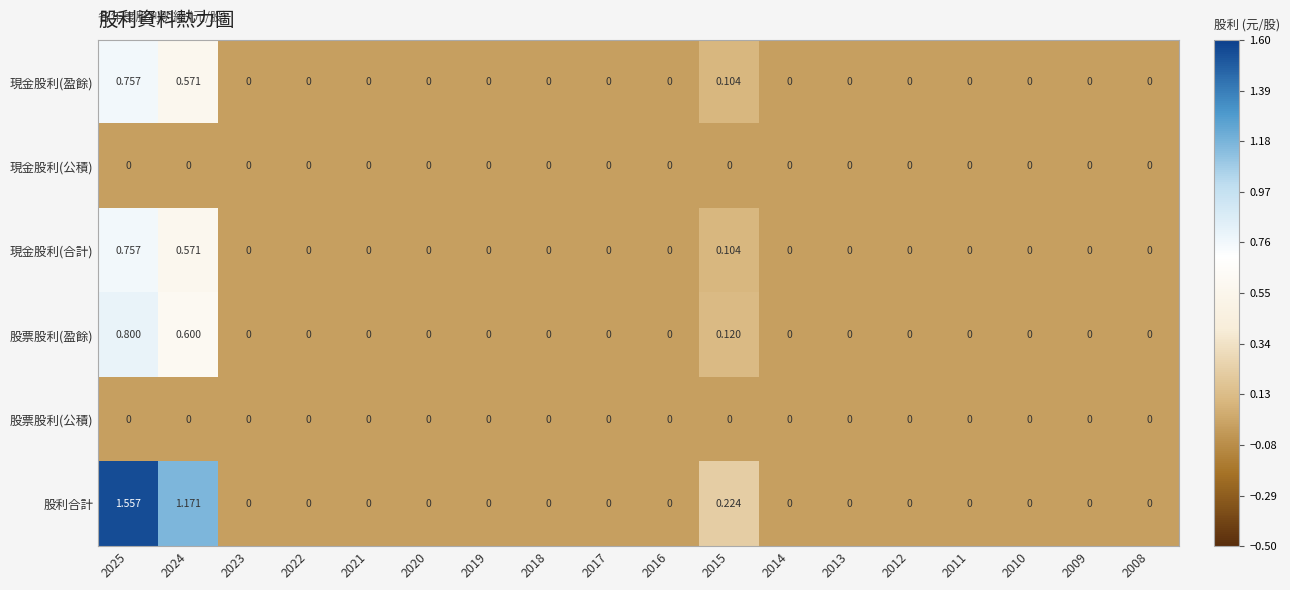

Which series has the largest range (max minus min)?

股利合計